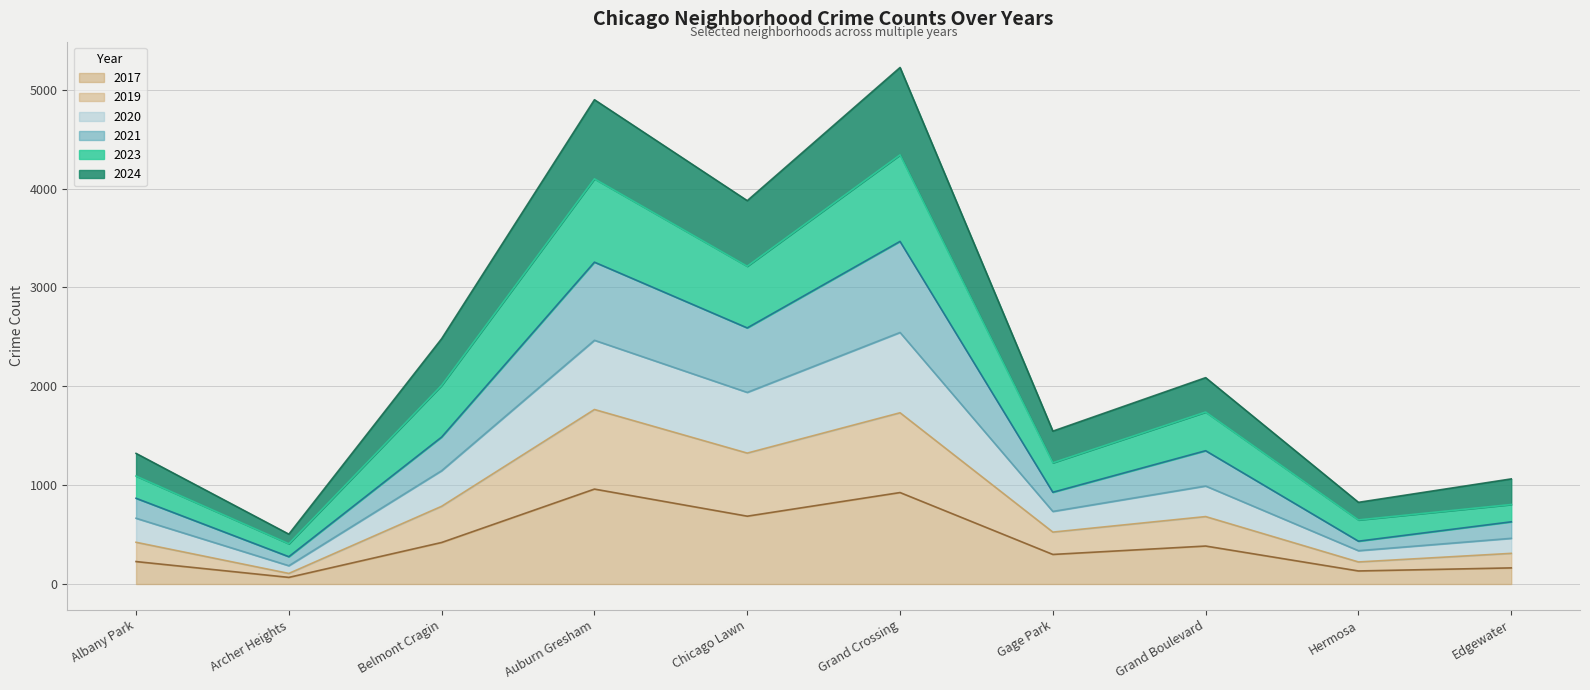

What is the maximum value for 2017?

960